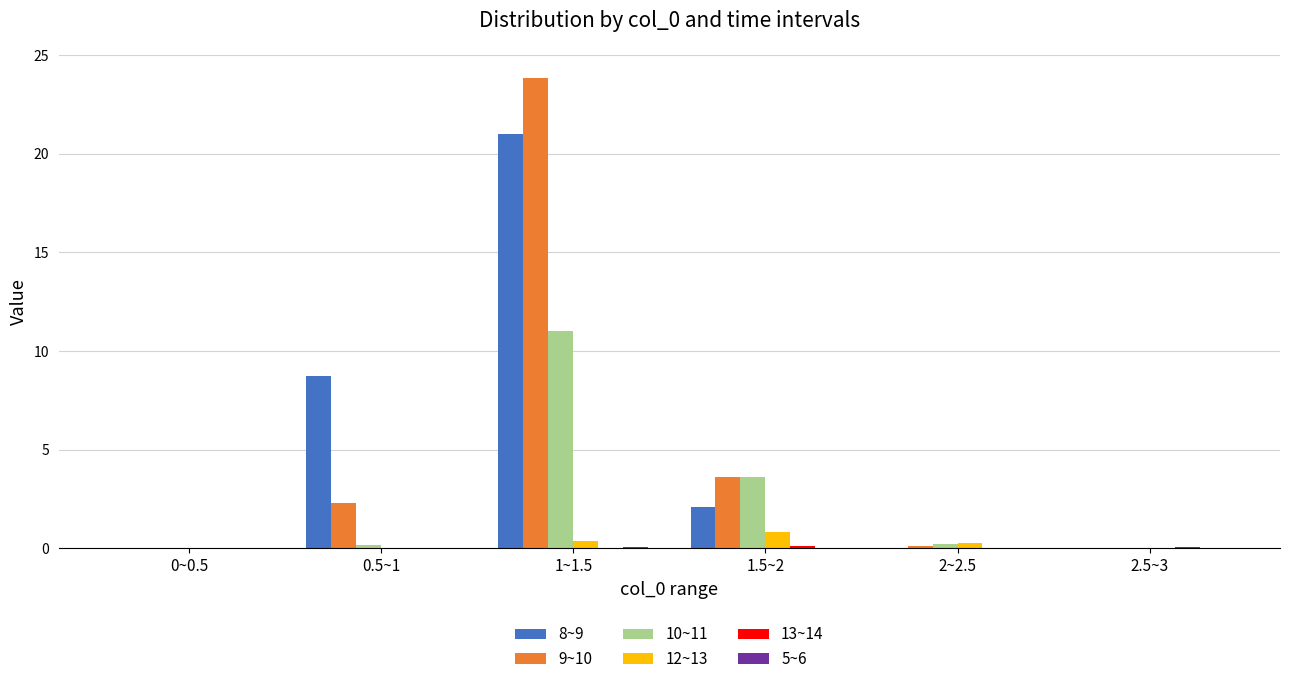

How many distinct data groups are displayed?

6